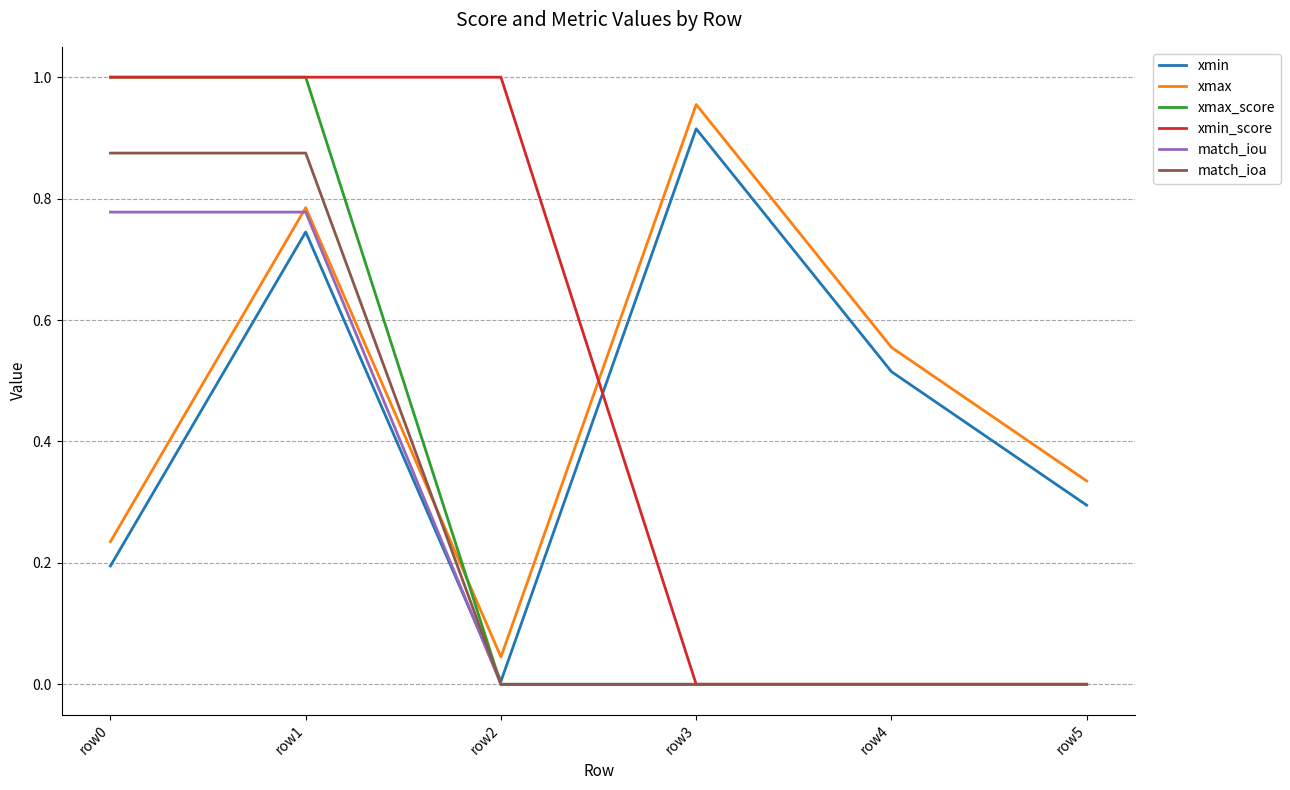

Which series has the largest total across all categories?

xmin_score